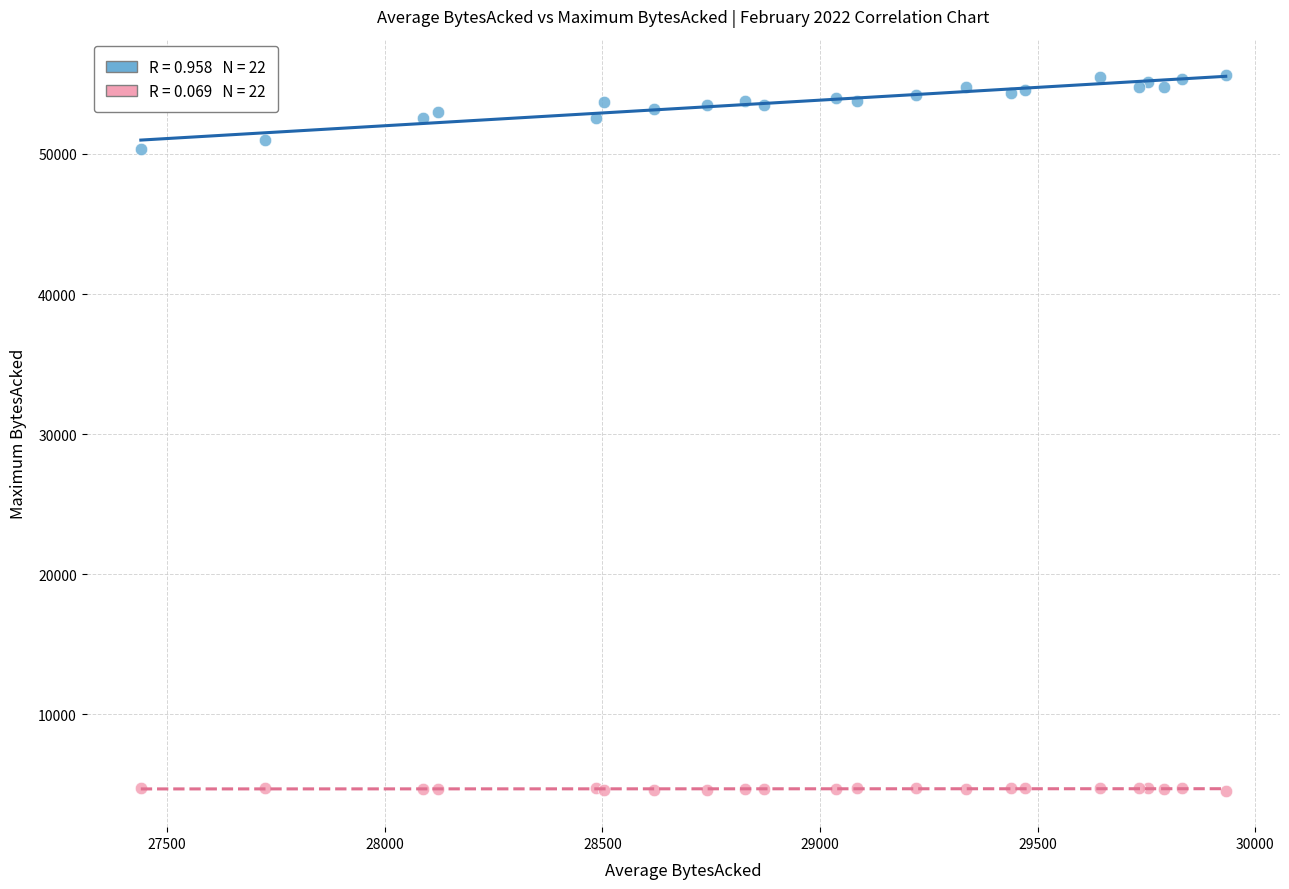

Across all series, what Y value is closest to 30089?

50314.5